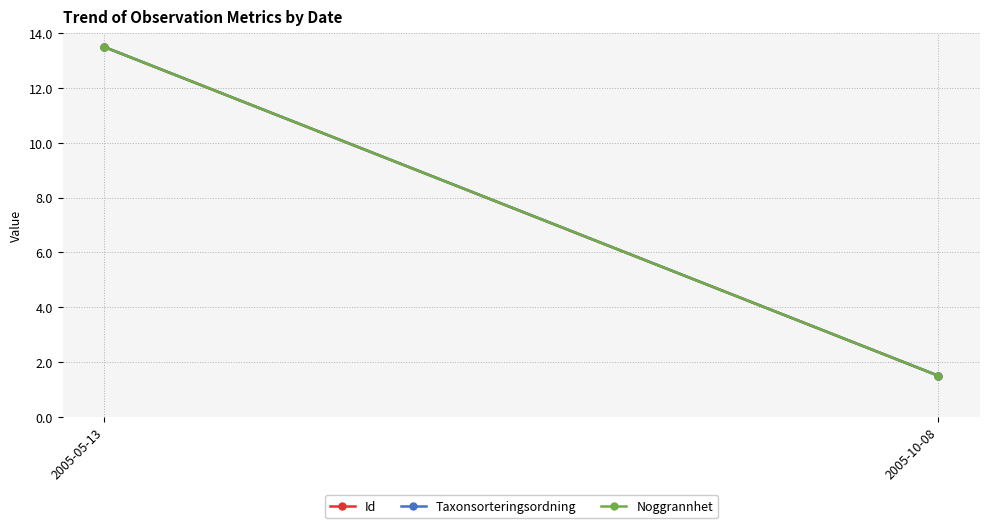

Which label corresponds to the largest value in the chart?

2005-05-13